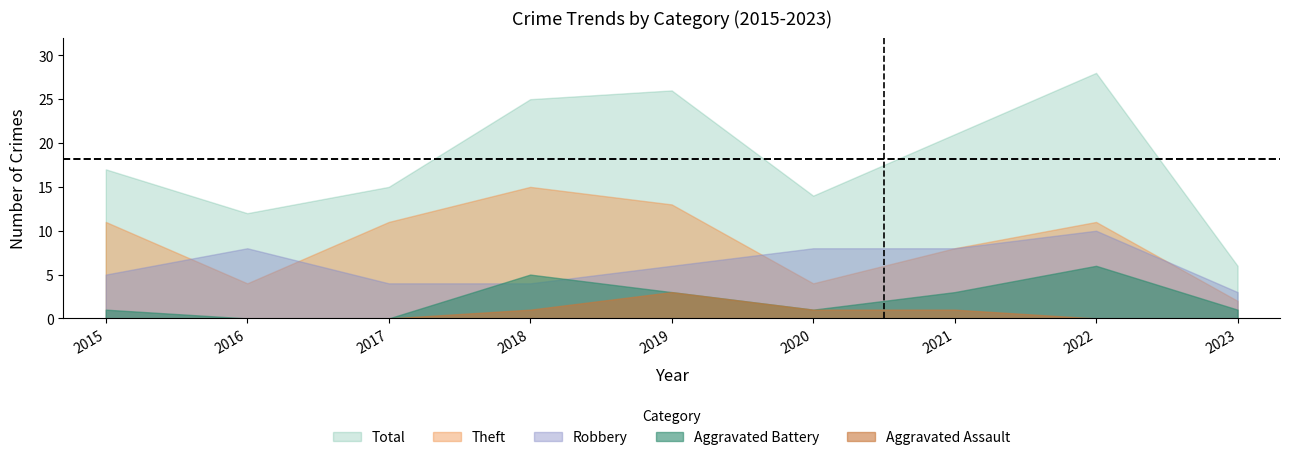

The value of Theft at 2021 is 11. True or false?

False